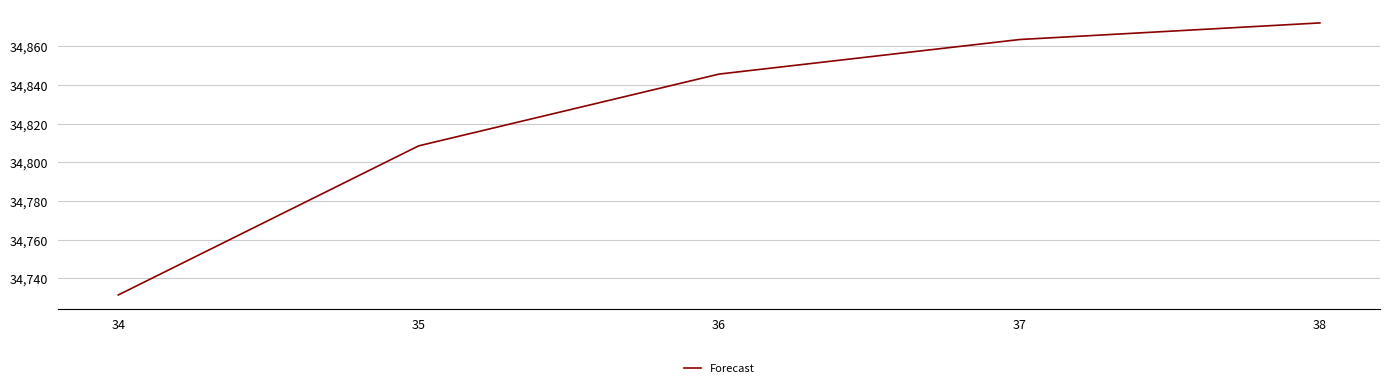

Between 37 and 35, which is larger?

37